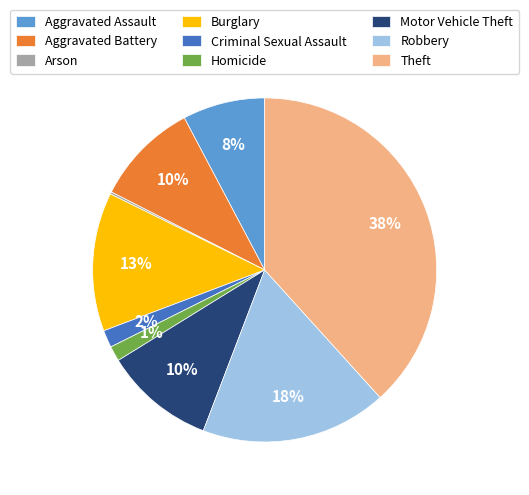

Is Burglary the majority of the pie?

No